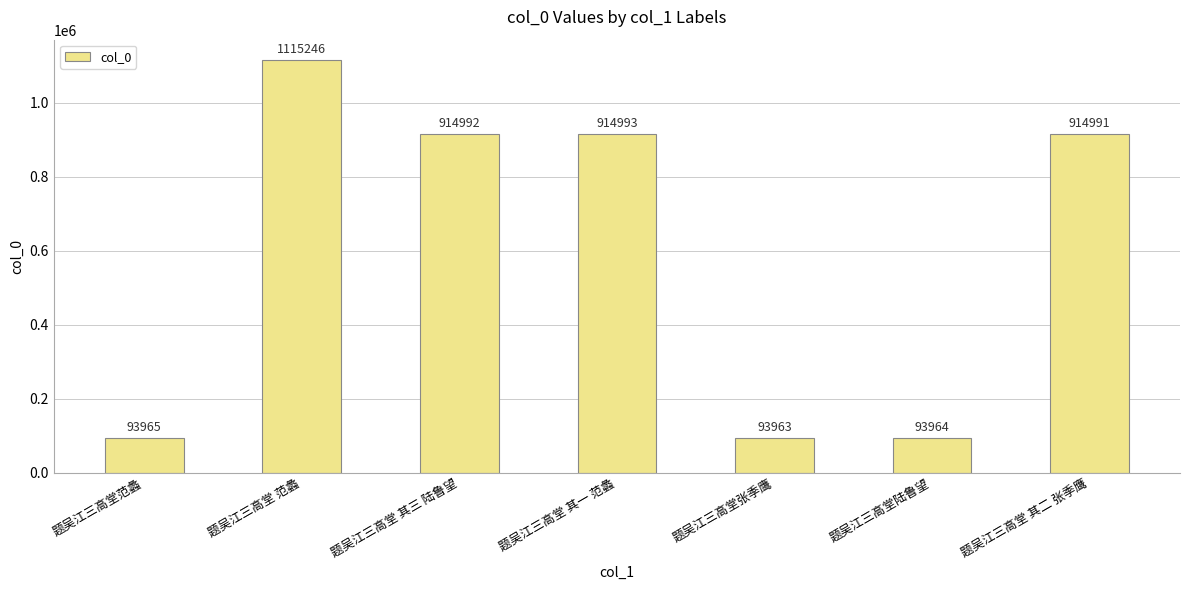

Which label corresponds to the smallest value in the chart?

题吴江三高堂张季鹰